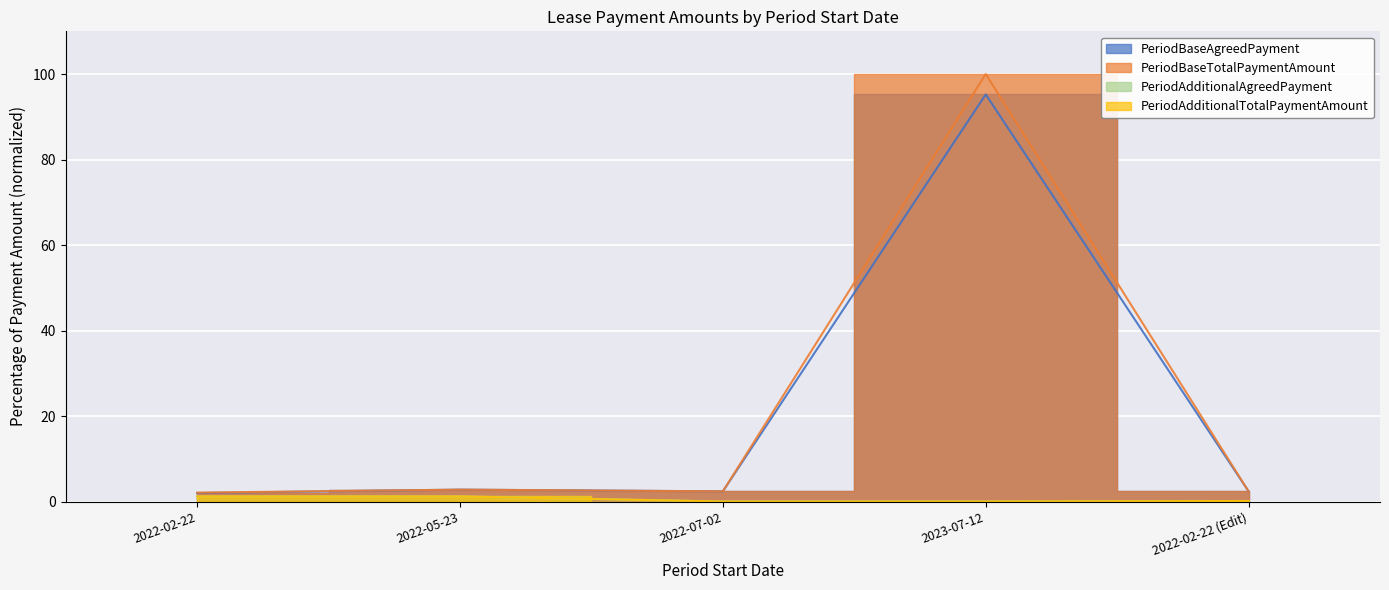

What is the total value across all series at 2022-07-02?

4.8